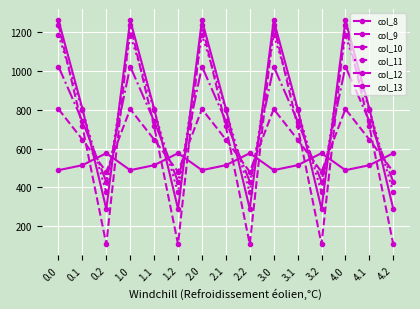

Between which two adjacent categories do col_9 and col_8 first intersect?

0.1 and 0.2